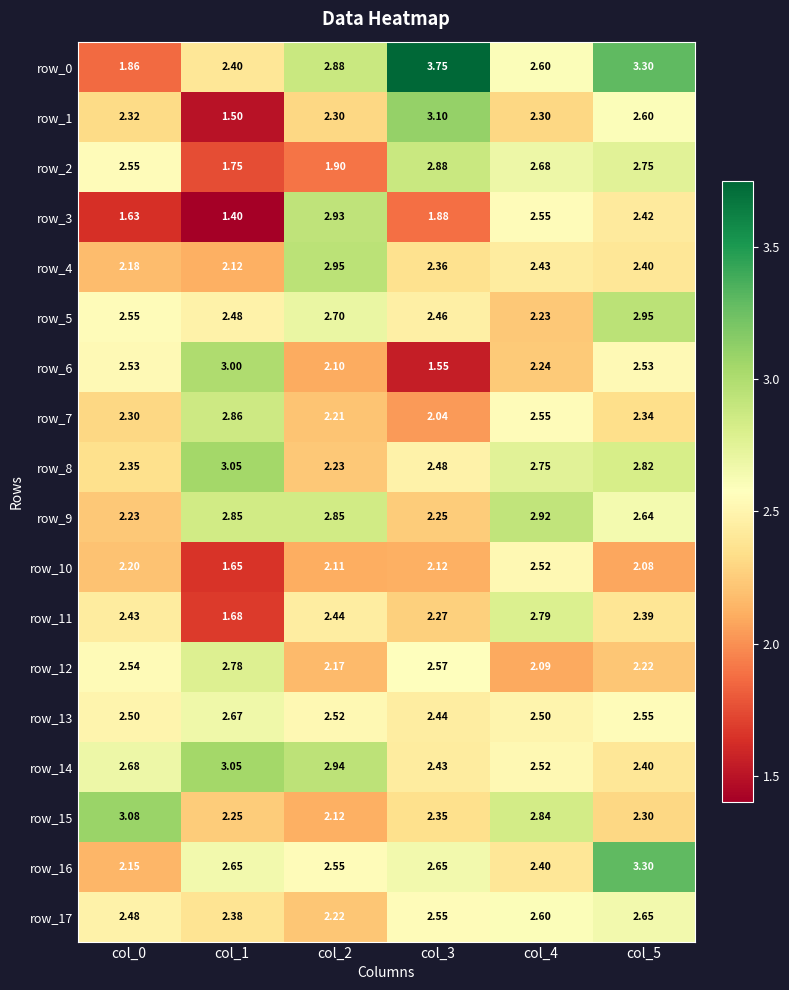

Is it true that row_7 equals 2.3 at col_5?

True